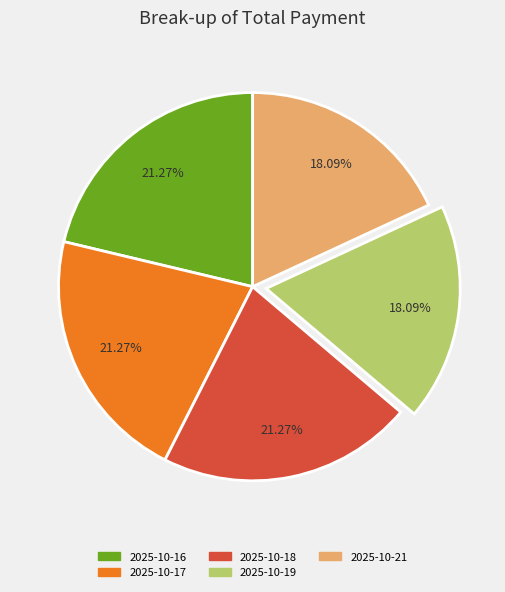

What is the ratio of the value at 2025-10-17 to the value at 2025-10-16?

1.0